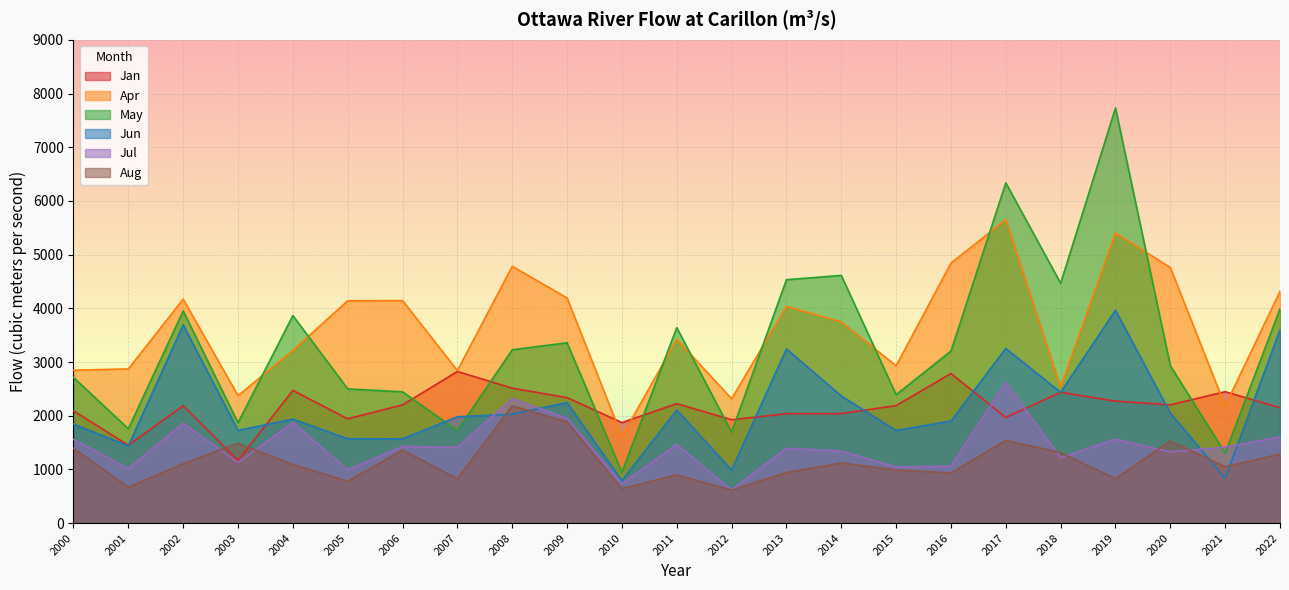

Where does the Jul series first go above 1411?

2000